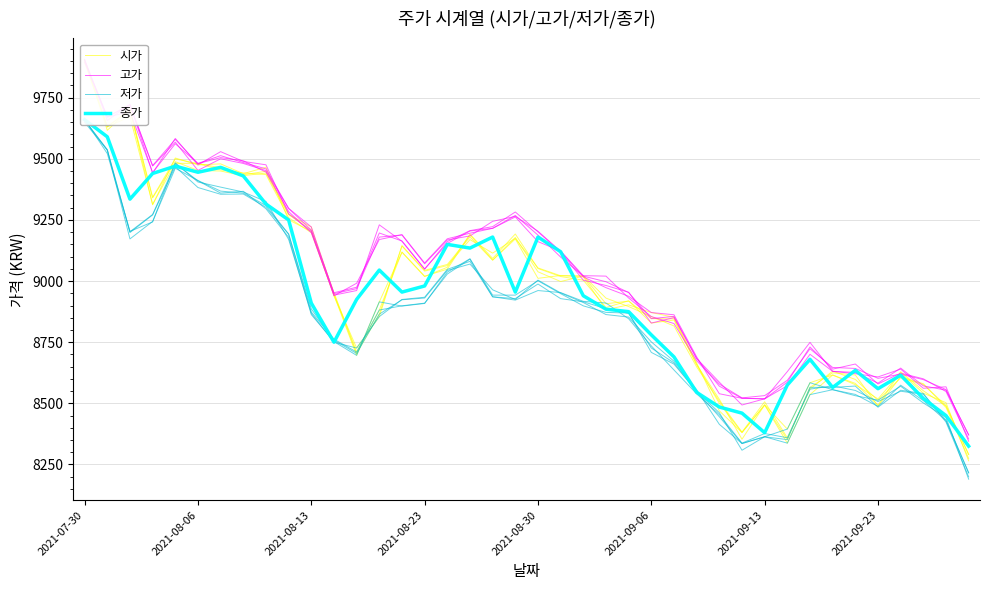

What is the maximum value for 시가?

9902.8